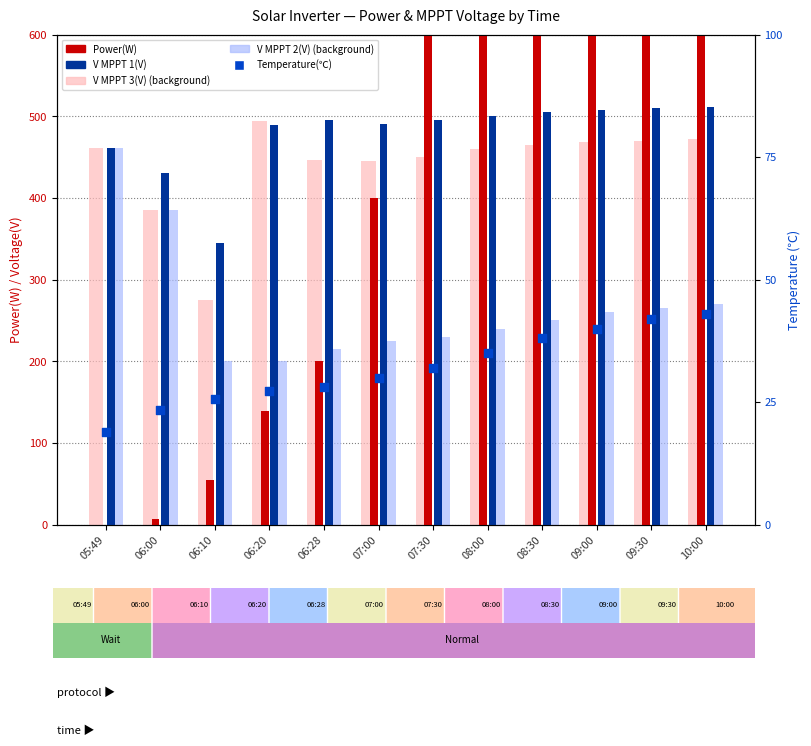

Which series has the largest total across all categories?

Power(W)